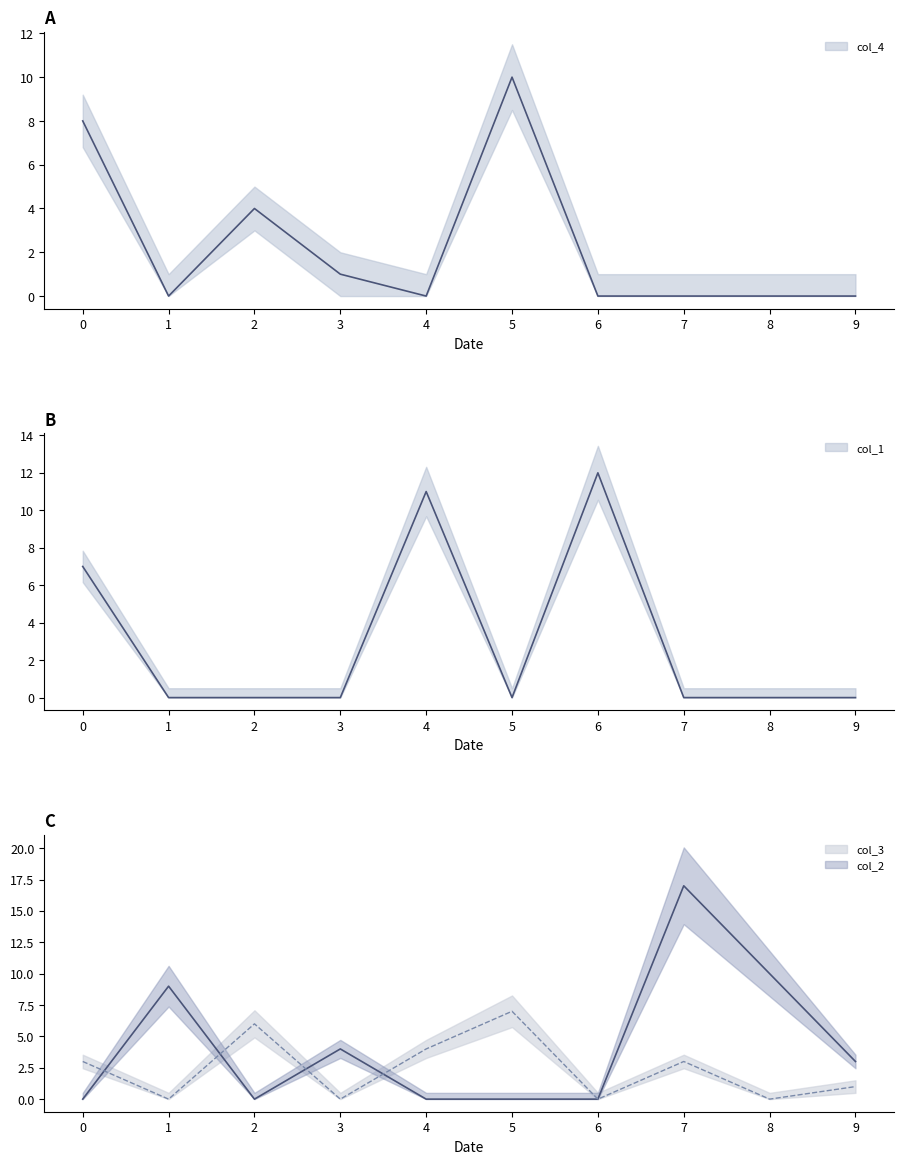

At which category does the chart reach its minimum across all series?

1